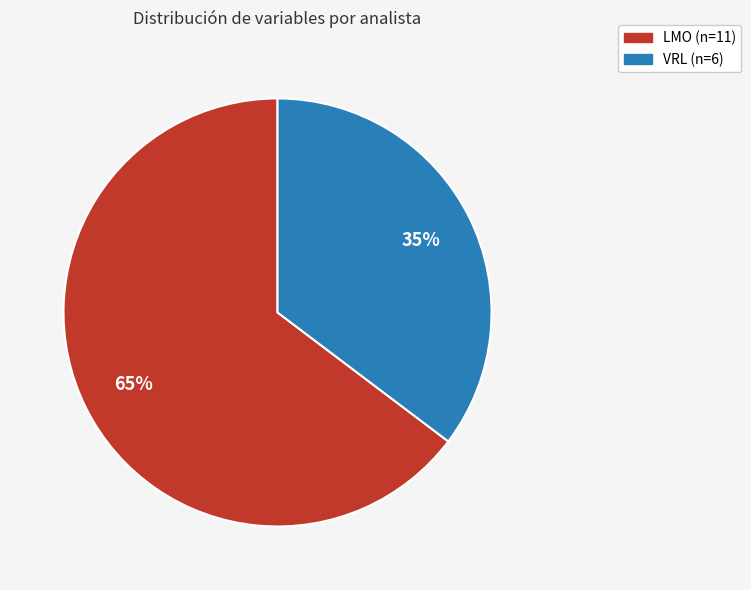

Is it true that VRL is 35% of the pie?

True